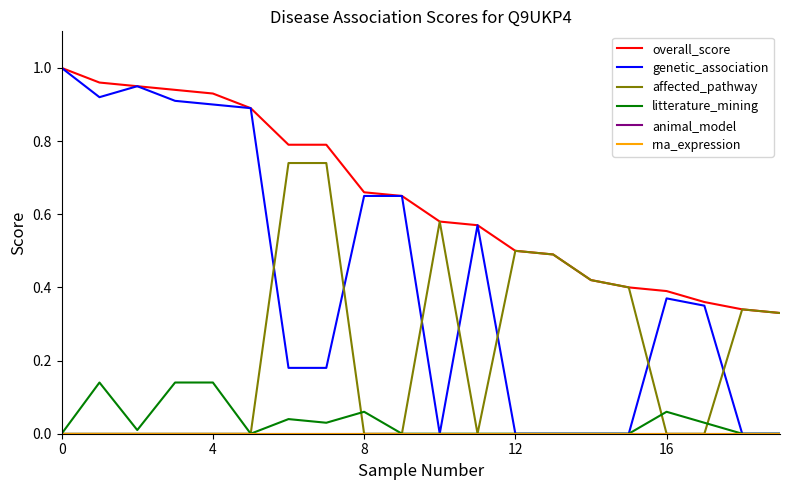

What is the sum of all genetic_association values?

8.5